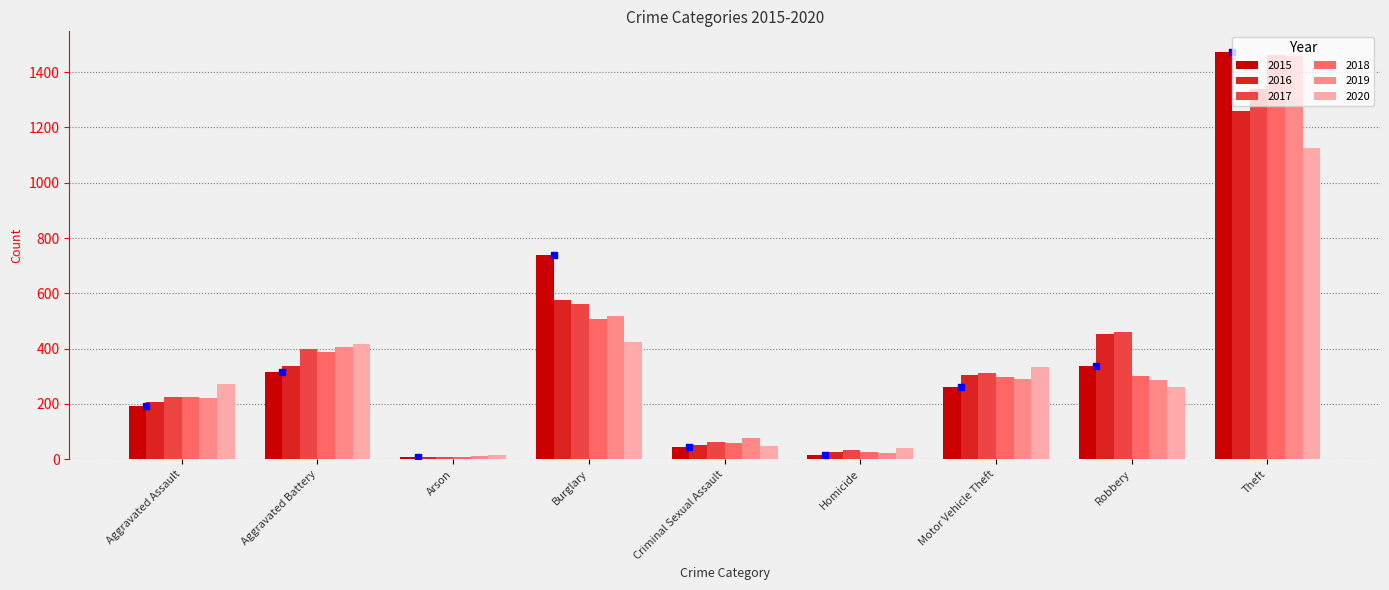

What is the sum of all 2016 values?

3218